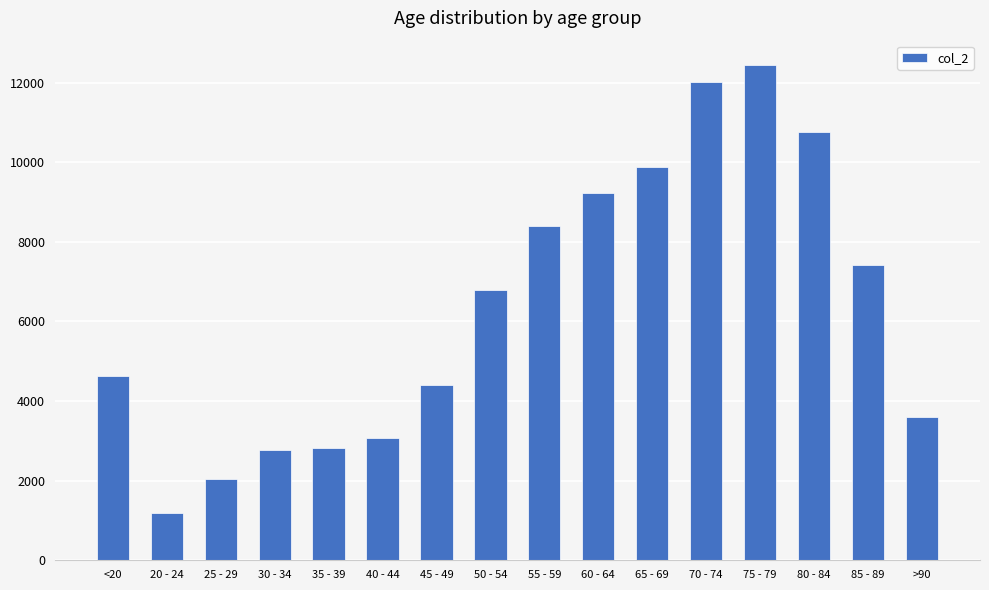

What is the maximum value shown in the chart?

12434